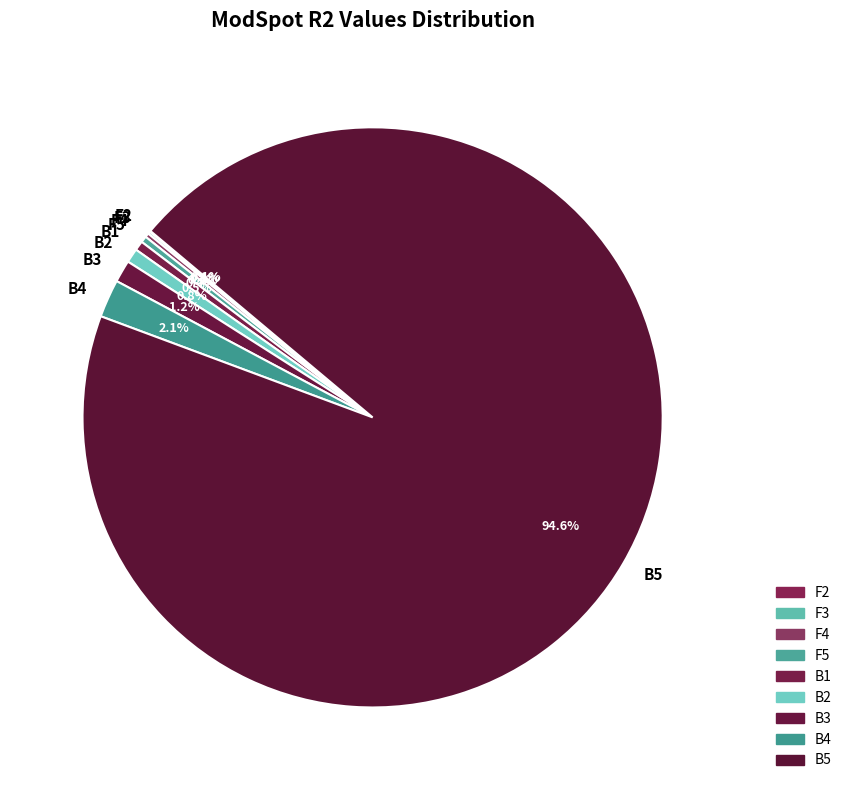

Which category has the biggest portion of the pie?

B5